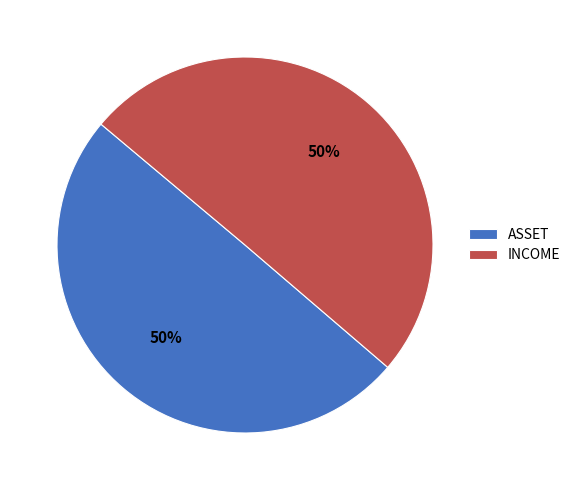

To the nearest percent, what portion does INCOME represent?

50%